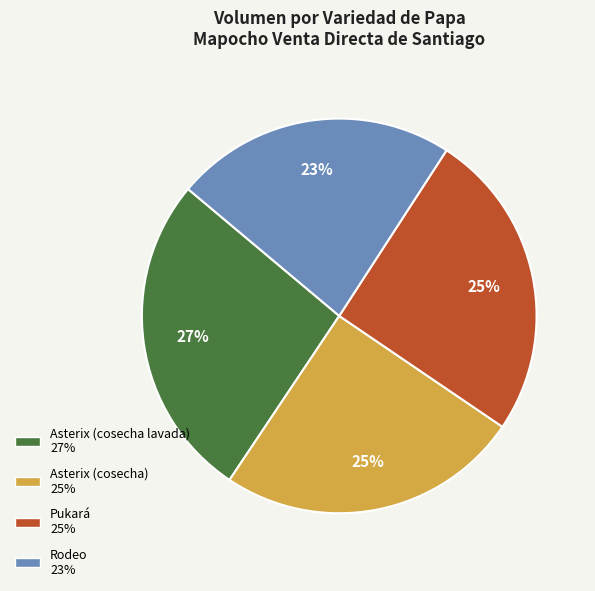

True or false: Rodeo accounts for 29% of the total.

False